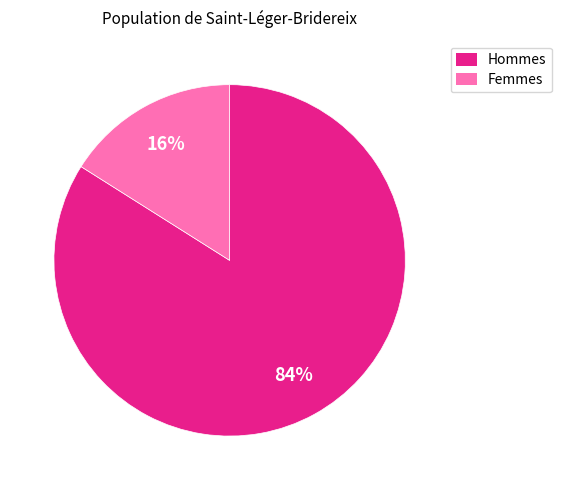

Is it true that Hommes is 92% of the pie?

False